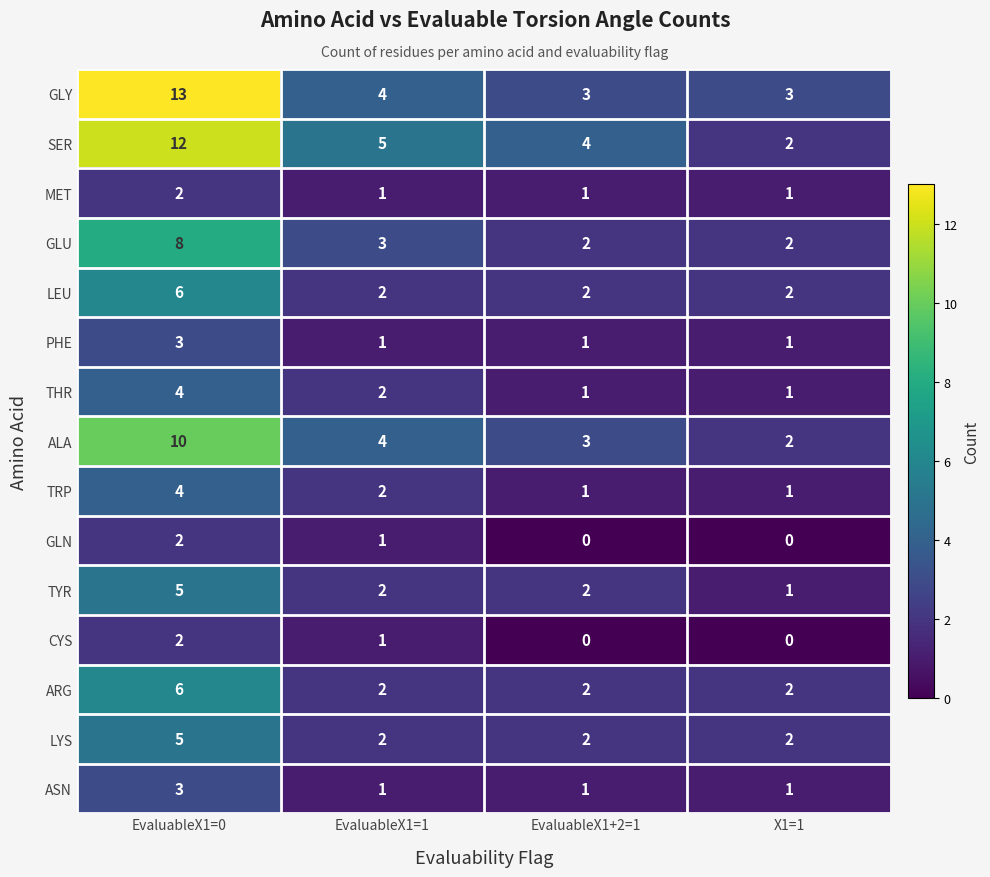

How many data points does each series have?

4